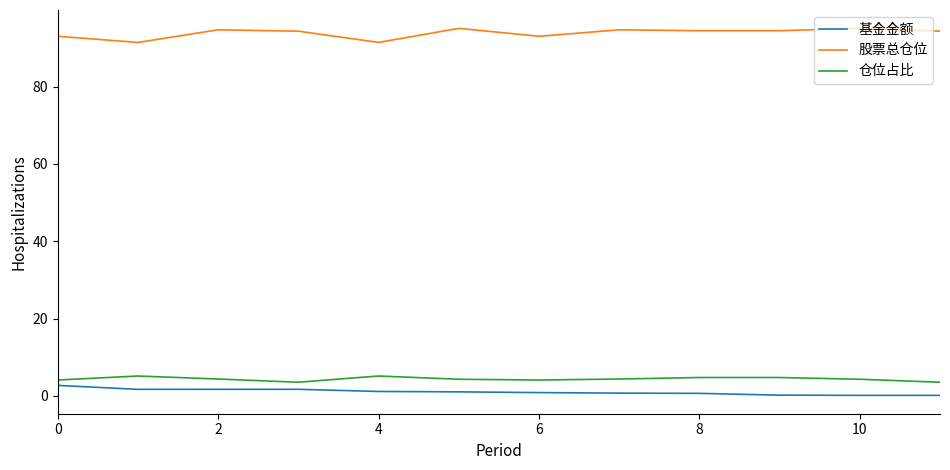

What is the maximum value for 股票总仓位?

95.1